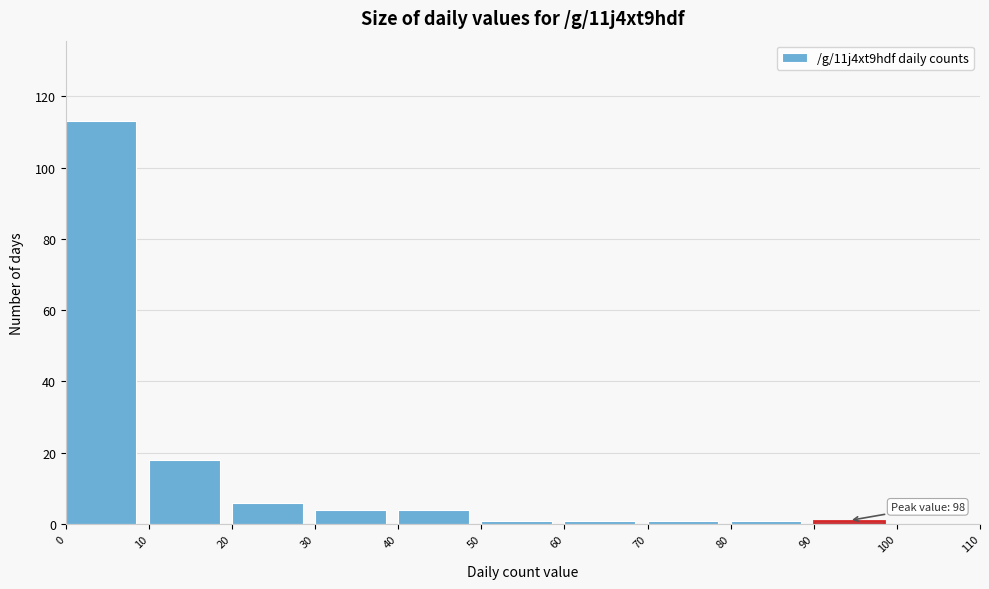

Which range on the x-axis has the tallest bar?

0 to 10